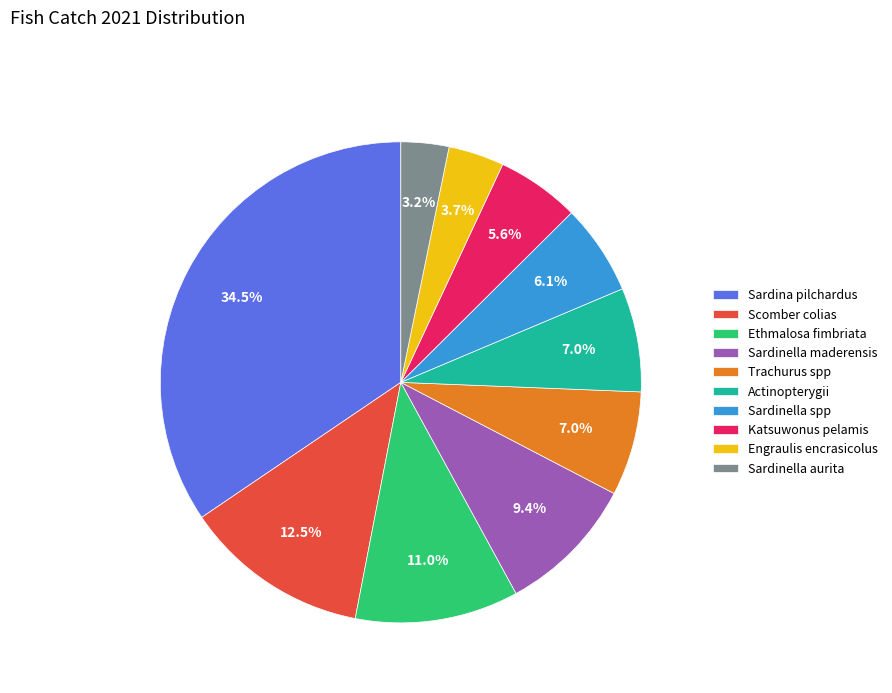

To the nearest percent, what portion does Actinopterygii represent?

7%